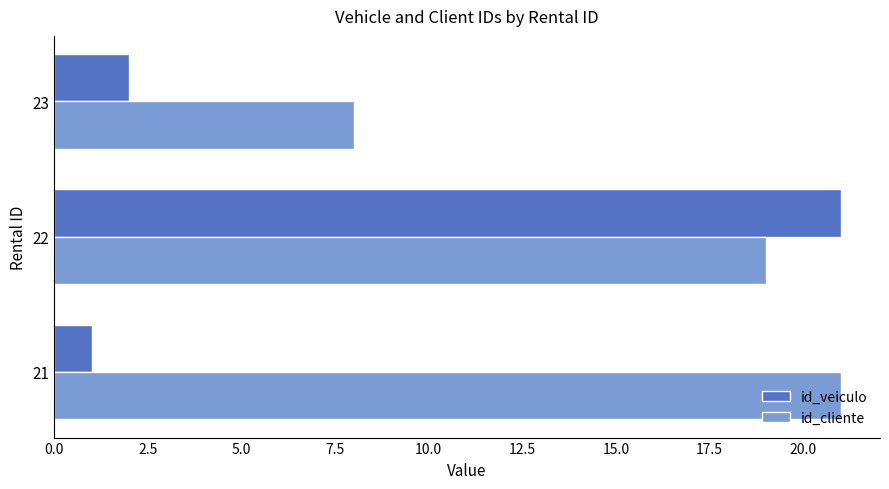

What is the difference between the maximum and second lowest values in the id_veiculo series?

19